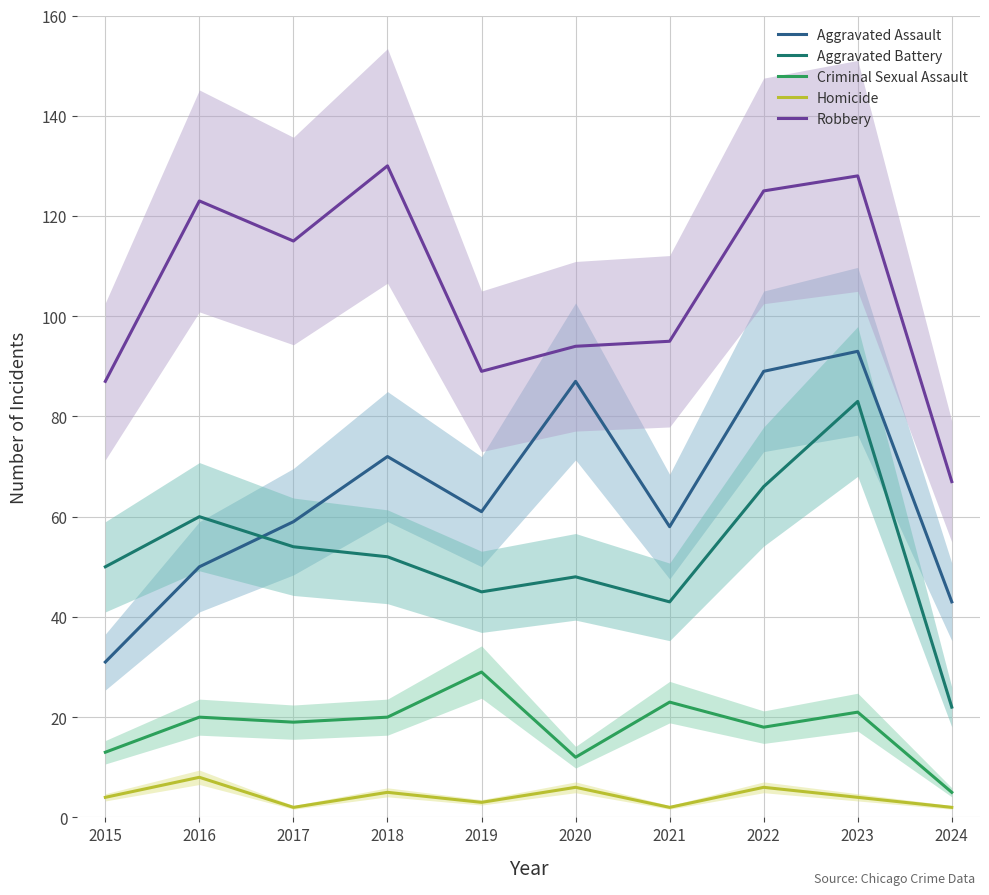

True or false: Robbery and Aggravated Assault intersect in this chart.

False